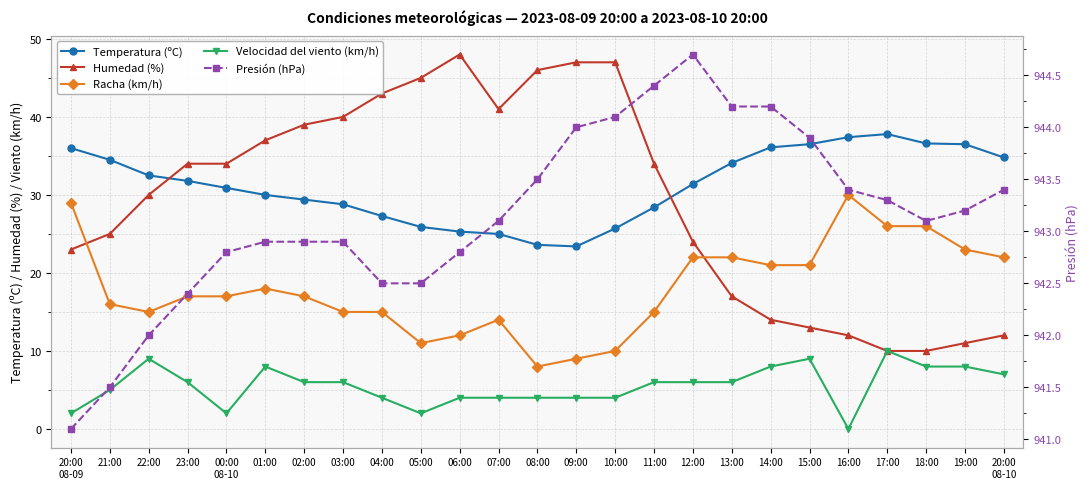

Is it true that Humedad (%) equals 8.1 at 01:00?

False